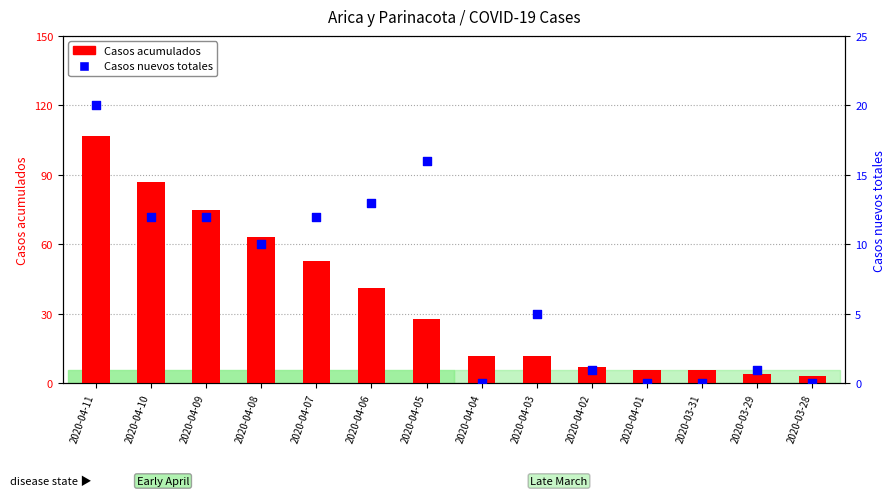

At which category is the sum across all series the highest?

2020-04-11